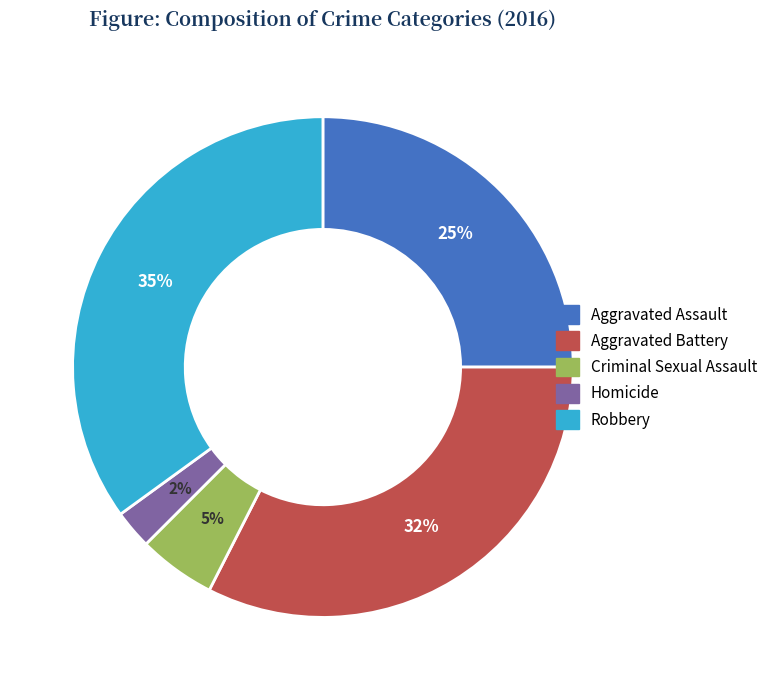

True or false: Criminal Sexual Assault accounts for 15% of the total.

False